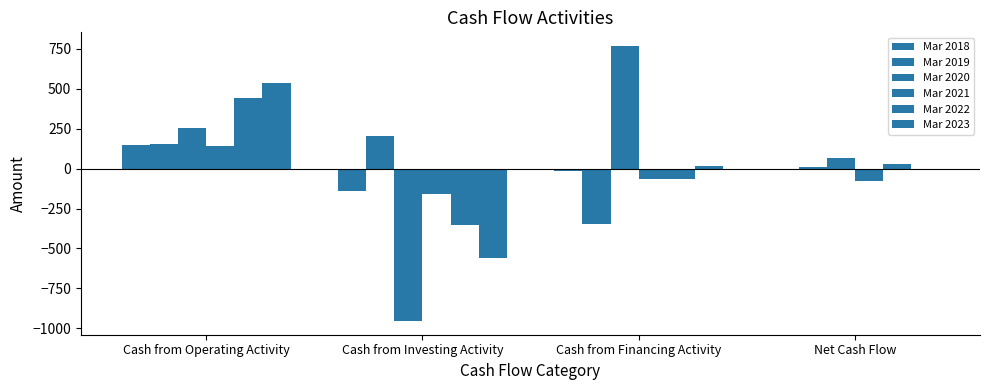

How many groups of bars are there?

4